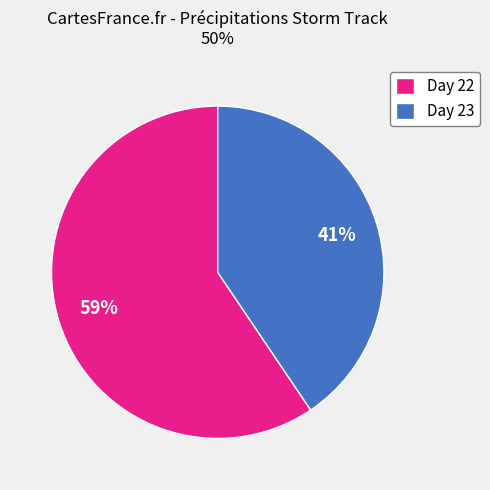

Which category has the smallest portion of the pie?

Day 23